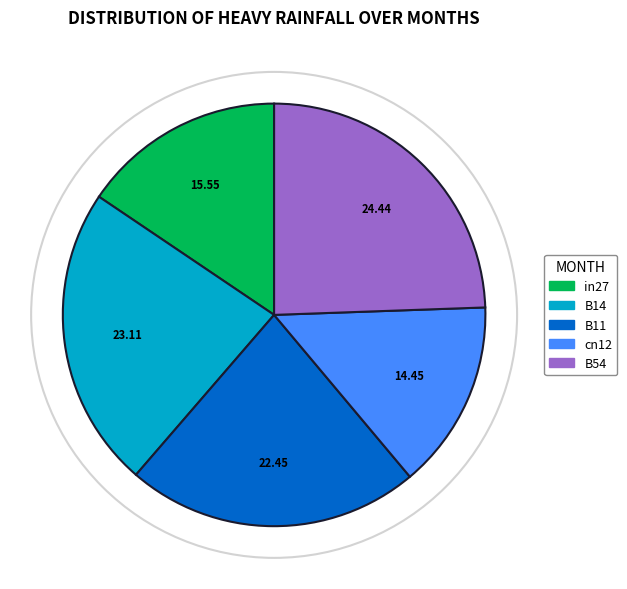

True or false: in27 accounts for 5% of the total.

False